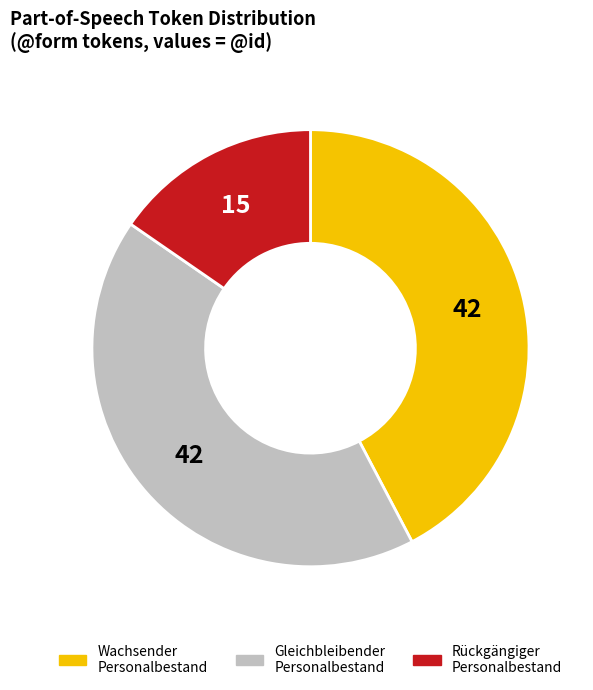

What is the ratio of the value at Rückgängiger Personalbestand to the value at Gleichbleibender Personalbestand?

0.4